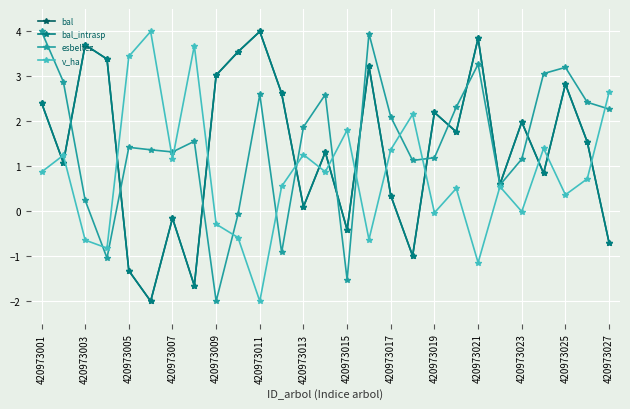

At how many categories does at least one series exceed 3?

13